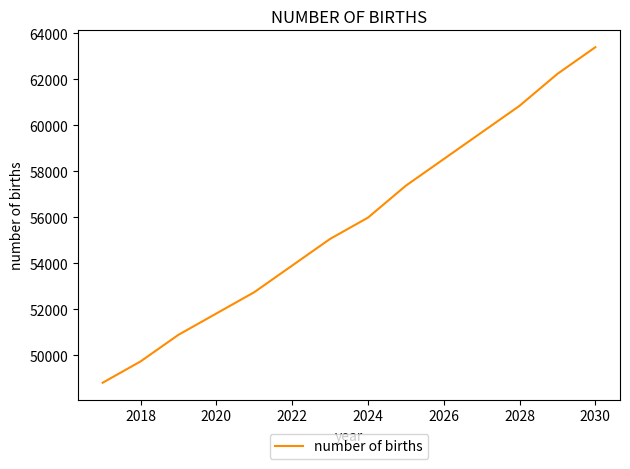

How many lines are shown in the chart?

1